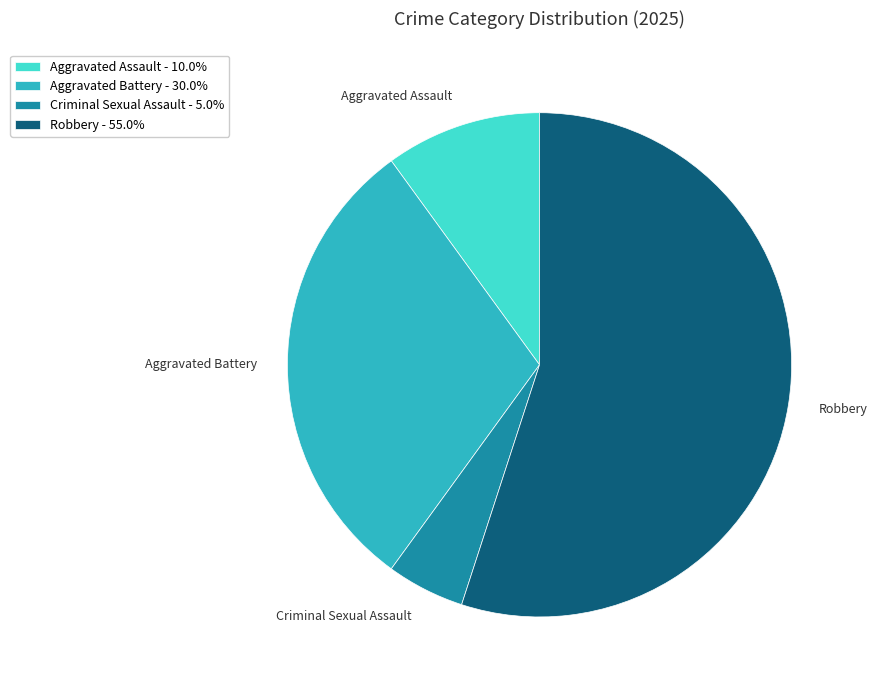

How many slices are in this pie chart?

4